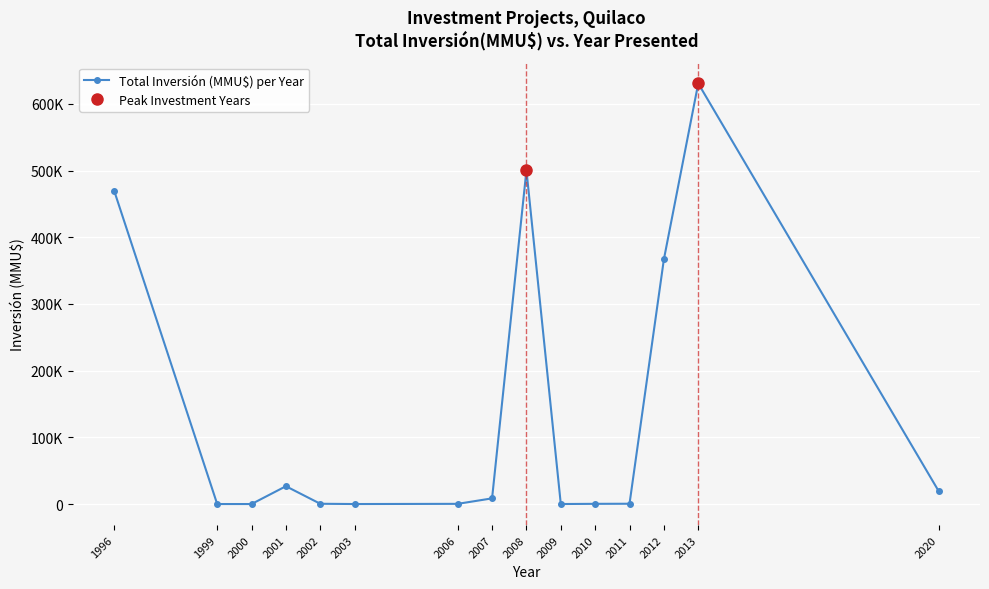

Where does the data first go above 400?

1996